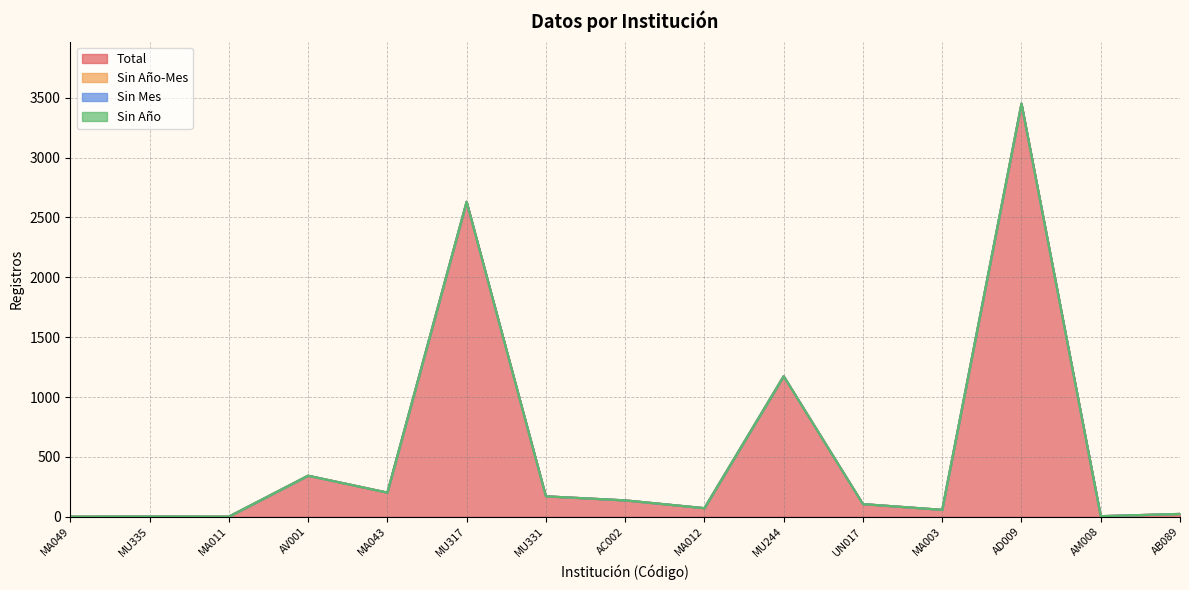

True or false: Sin Año-Mes and Sin Mes intersect in this chart.

False